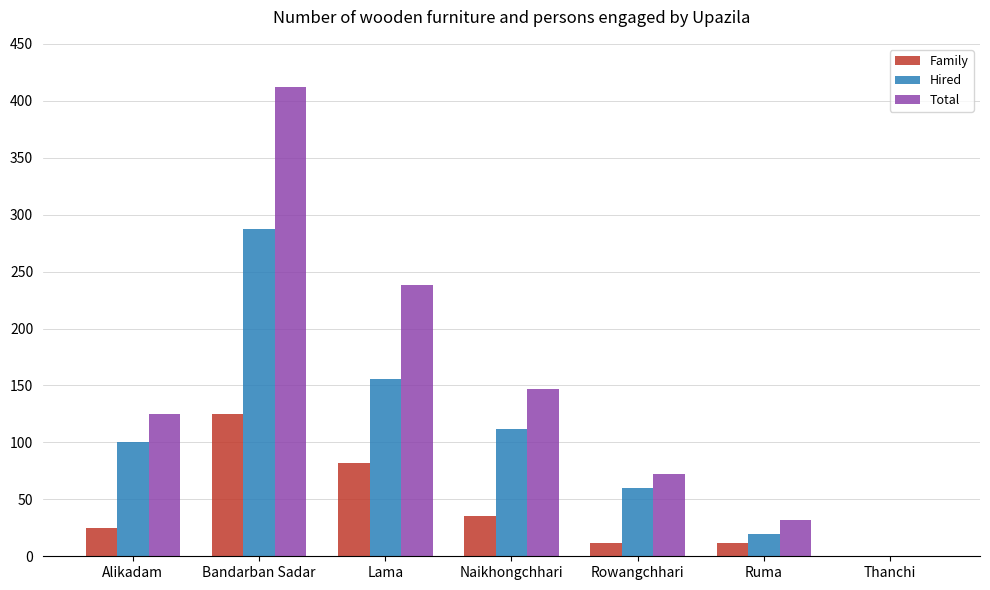

Where is Total nearest to the value 206?

Lama